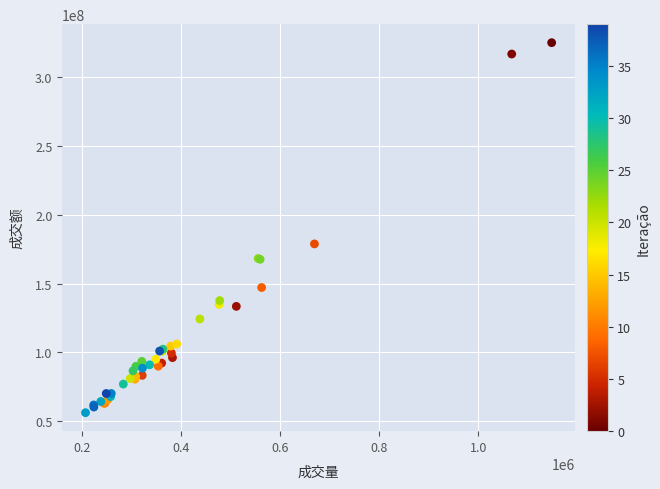

What Y value in the scatter plot is closest to 190681897?

178877730